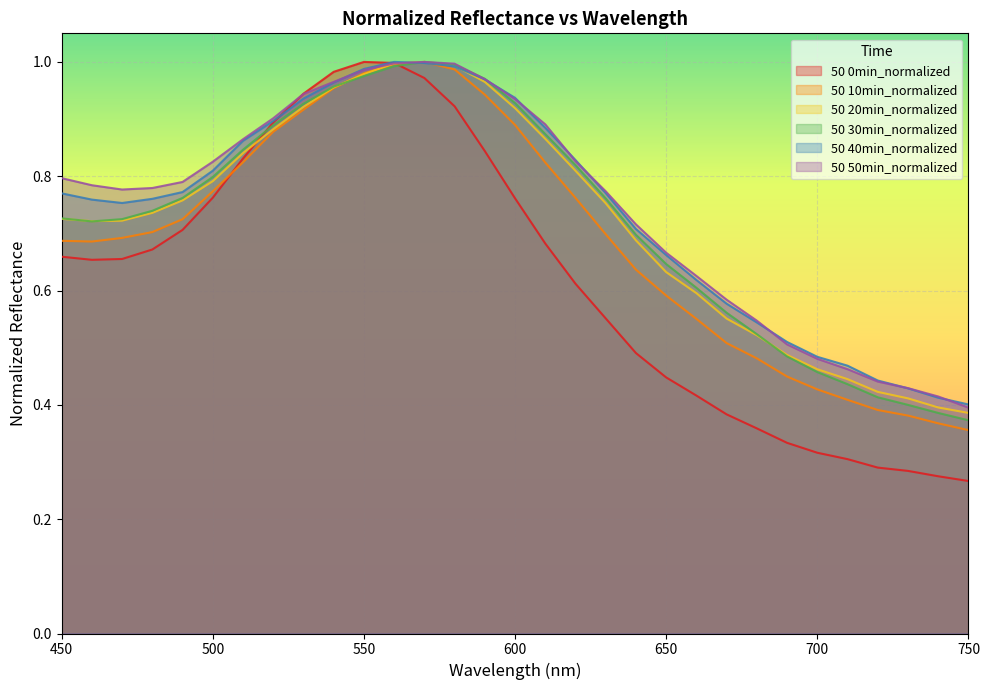

What value does the 50 20min_normalized series have at 680?

0.5